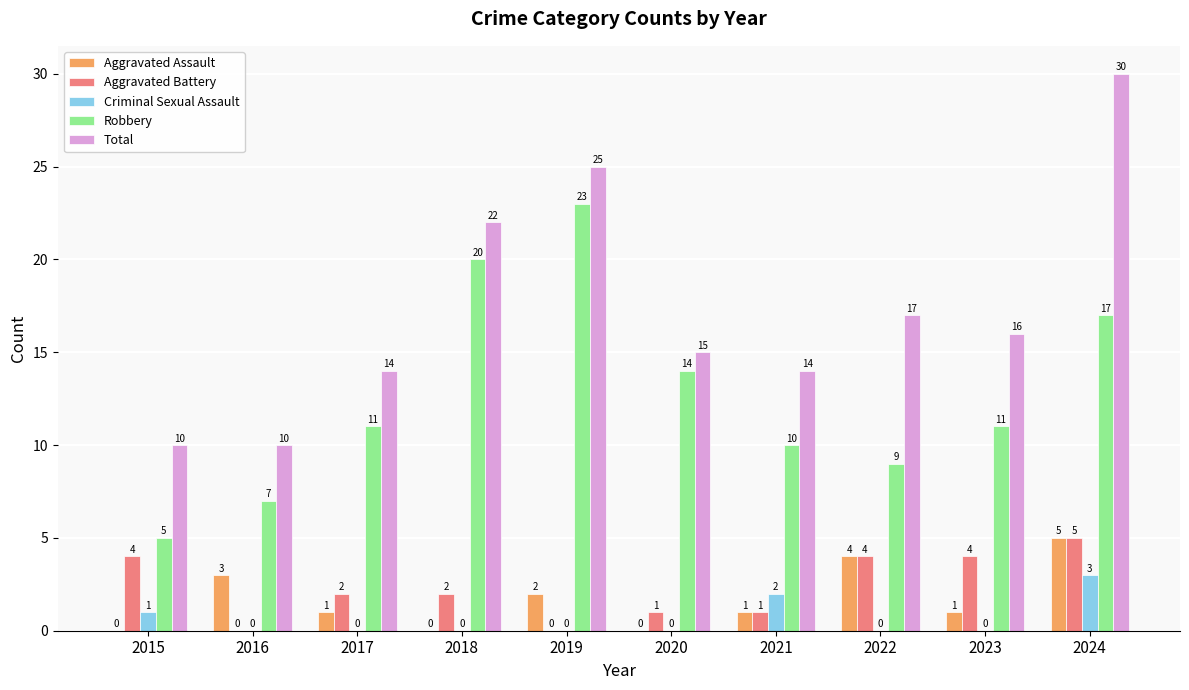

At which label is Robbery closest to 14?

2020